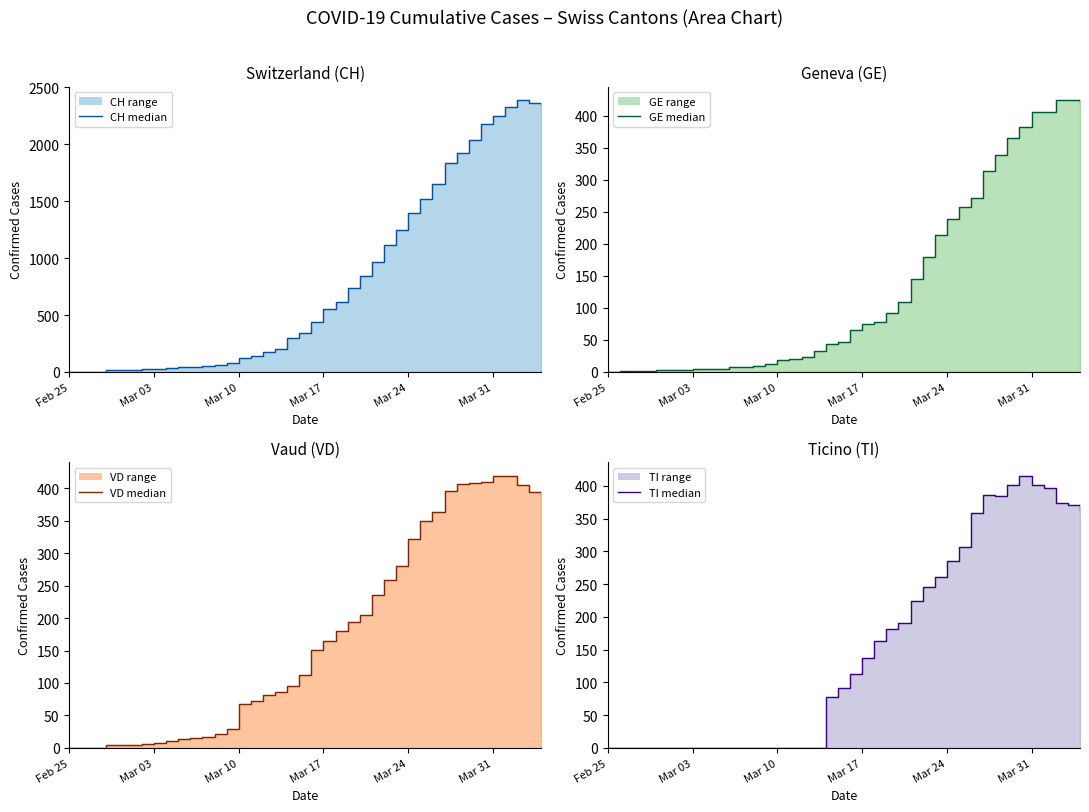

How many data points in CH (line) are less than 442?

20